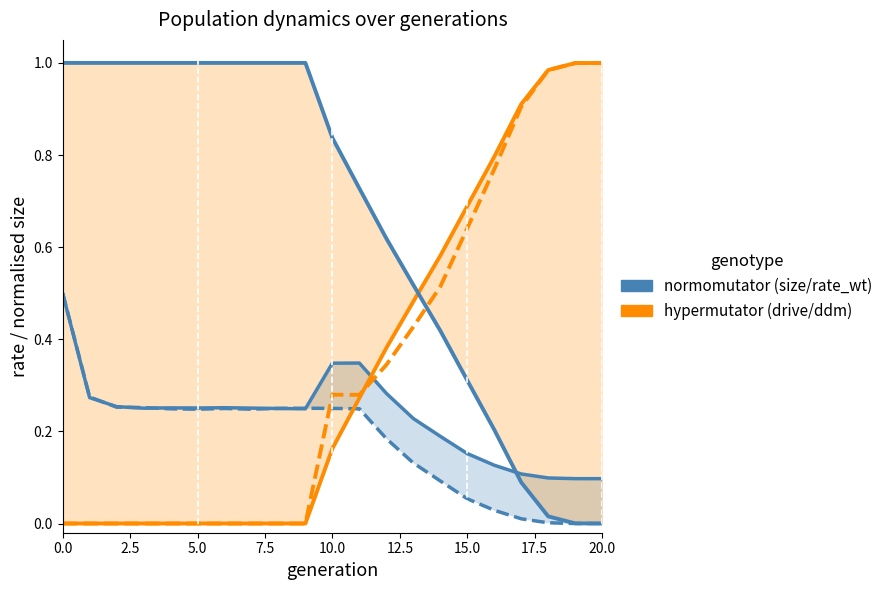

What position from the left is 5.0?

6